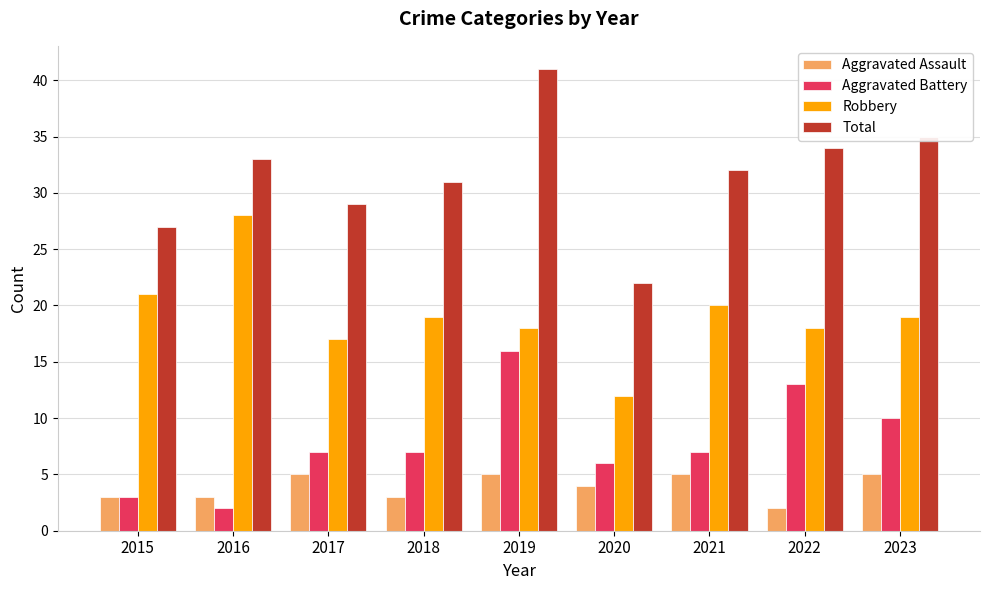

Which series changed the most between 2015 and 2019?

Total